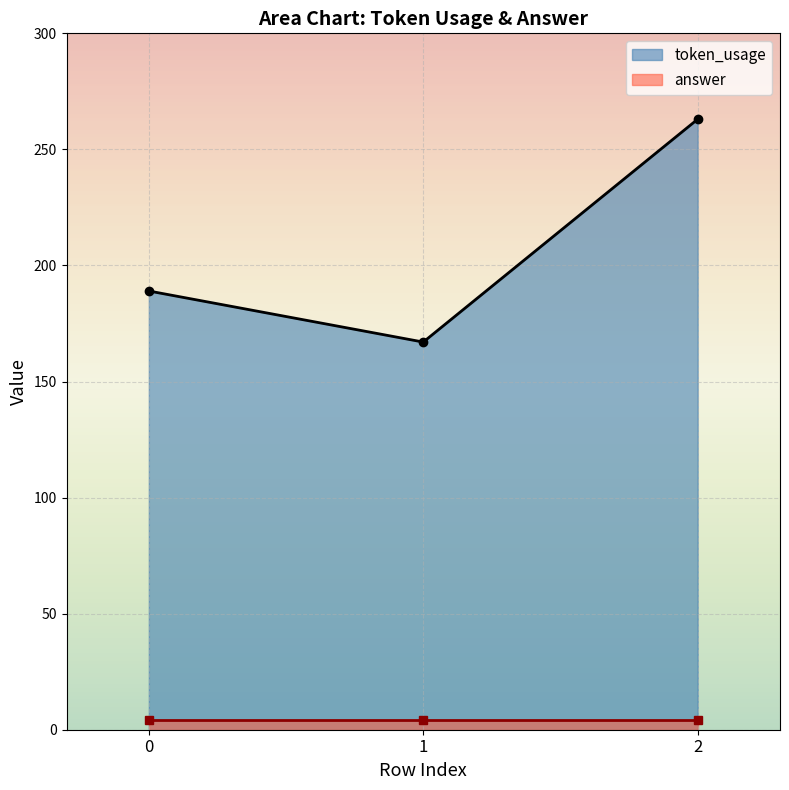

How many data points are less than 189?

1